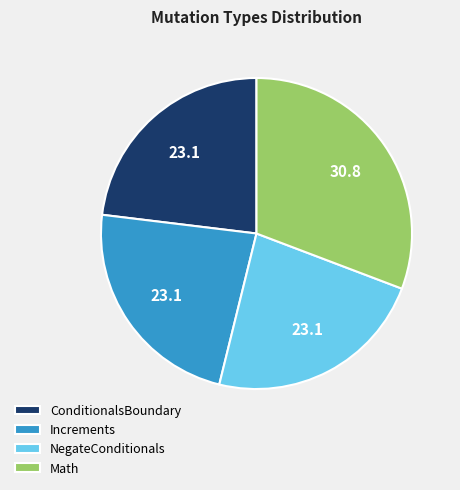

Do NegateConditionals and Increments together represent more than half of the pie?

No